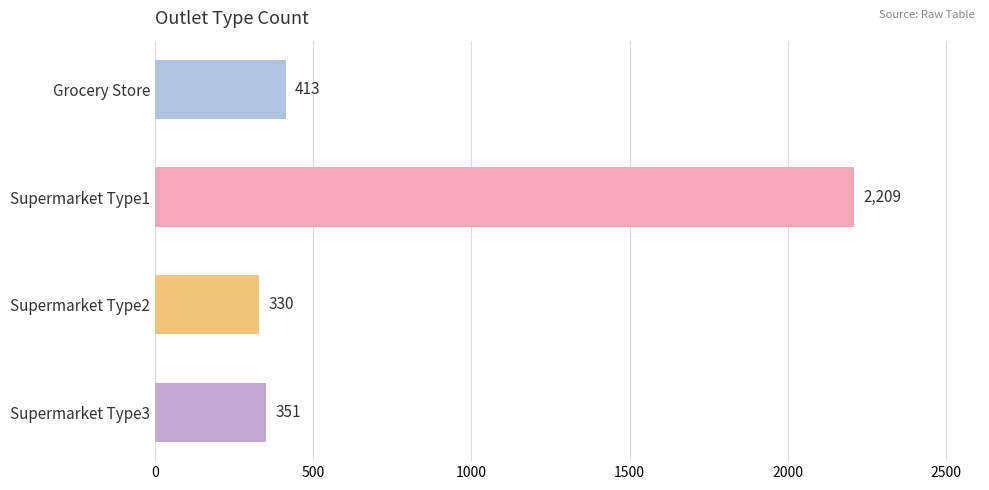

What is the smallest value displayed?

330